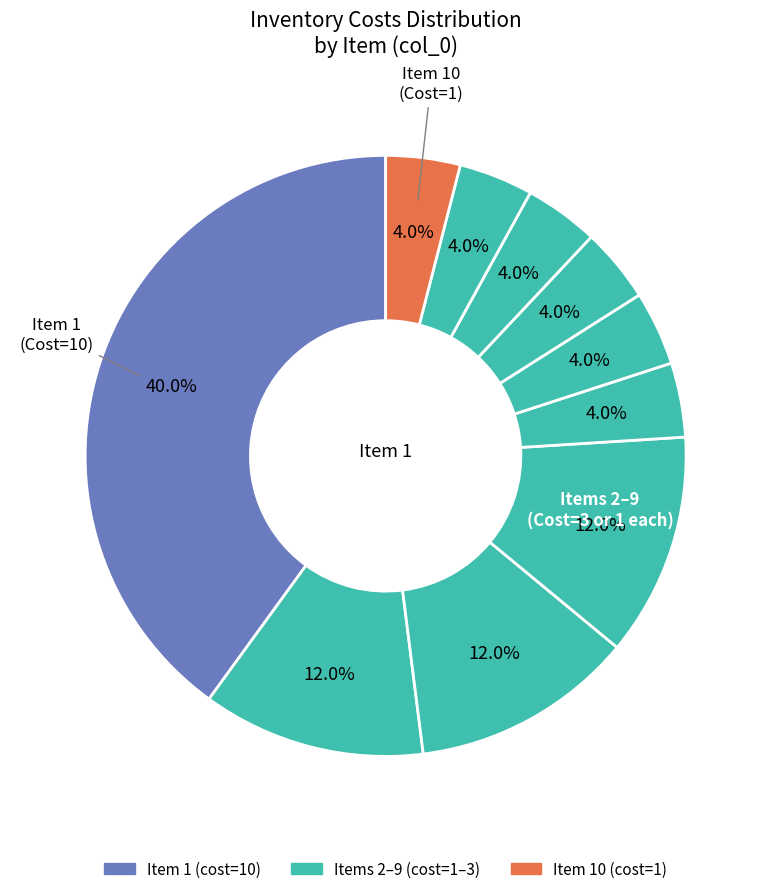

How many slices are in this pie chart?

10